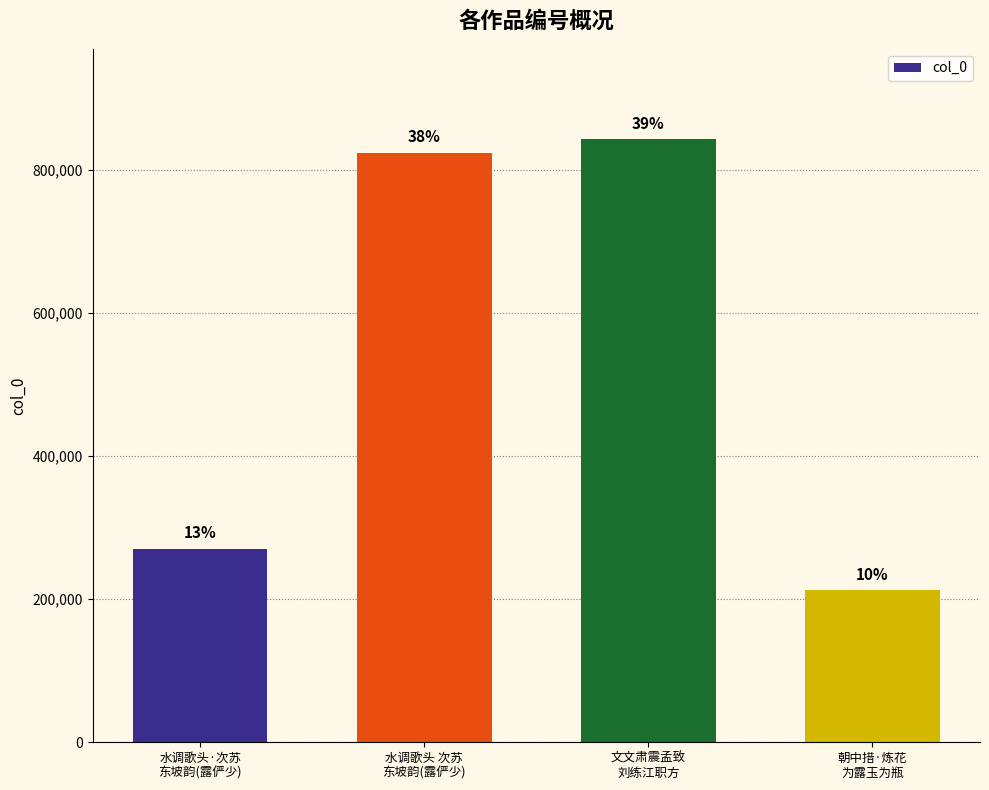

Reading right to left, transcribe all the data shown in this chart.

212047	842921	823627	269967